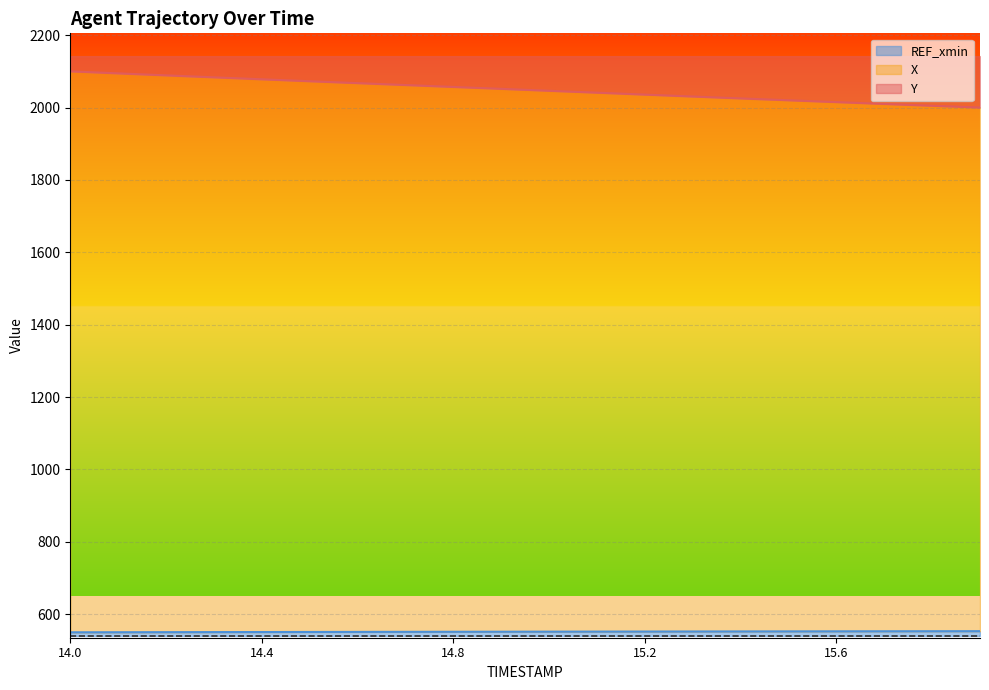

True or false: X and Y cross at least once.

False